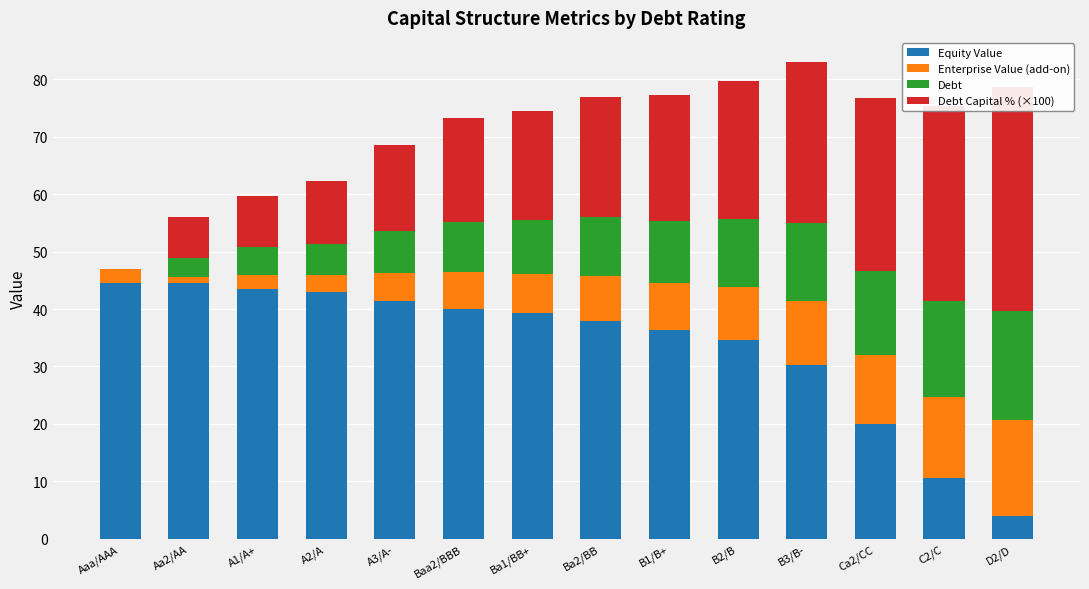

What is the label of the 14th bar from the right?

Aaa/AAA